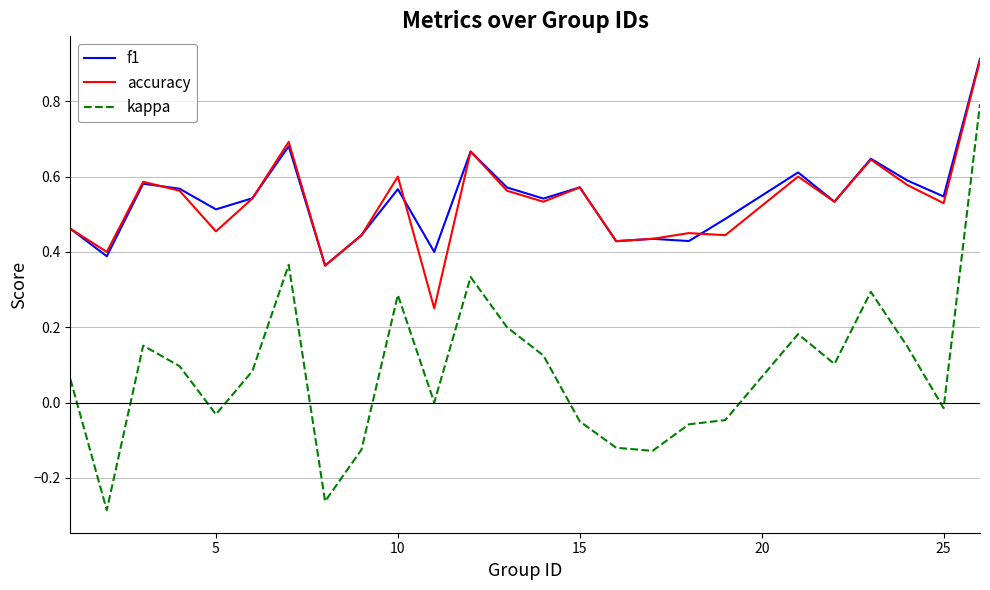

What is the maximum value shown in the chart?

0.9